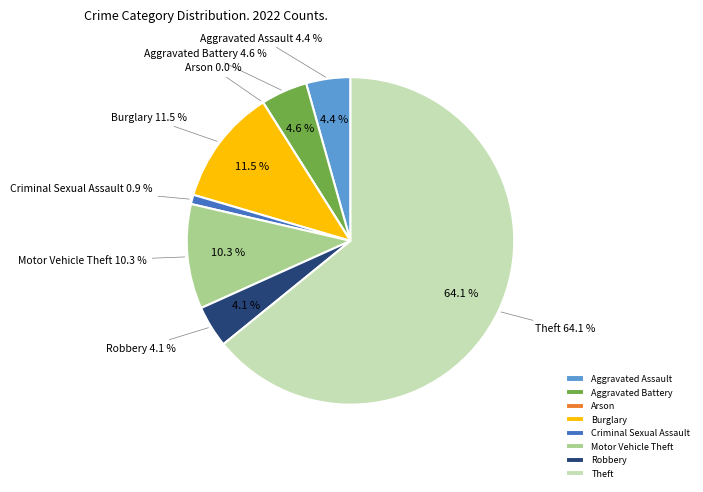

Which category has the smallest portion of the pie?

Arson